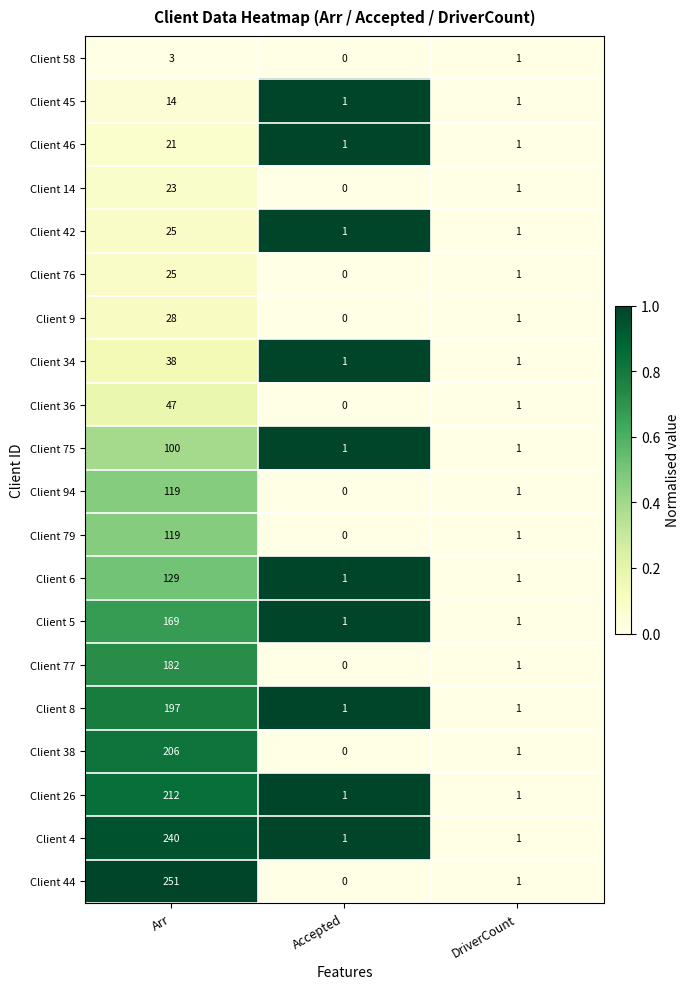

At which label does Client 9 reach its peak?

Arr